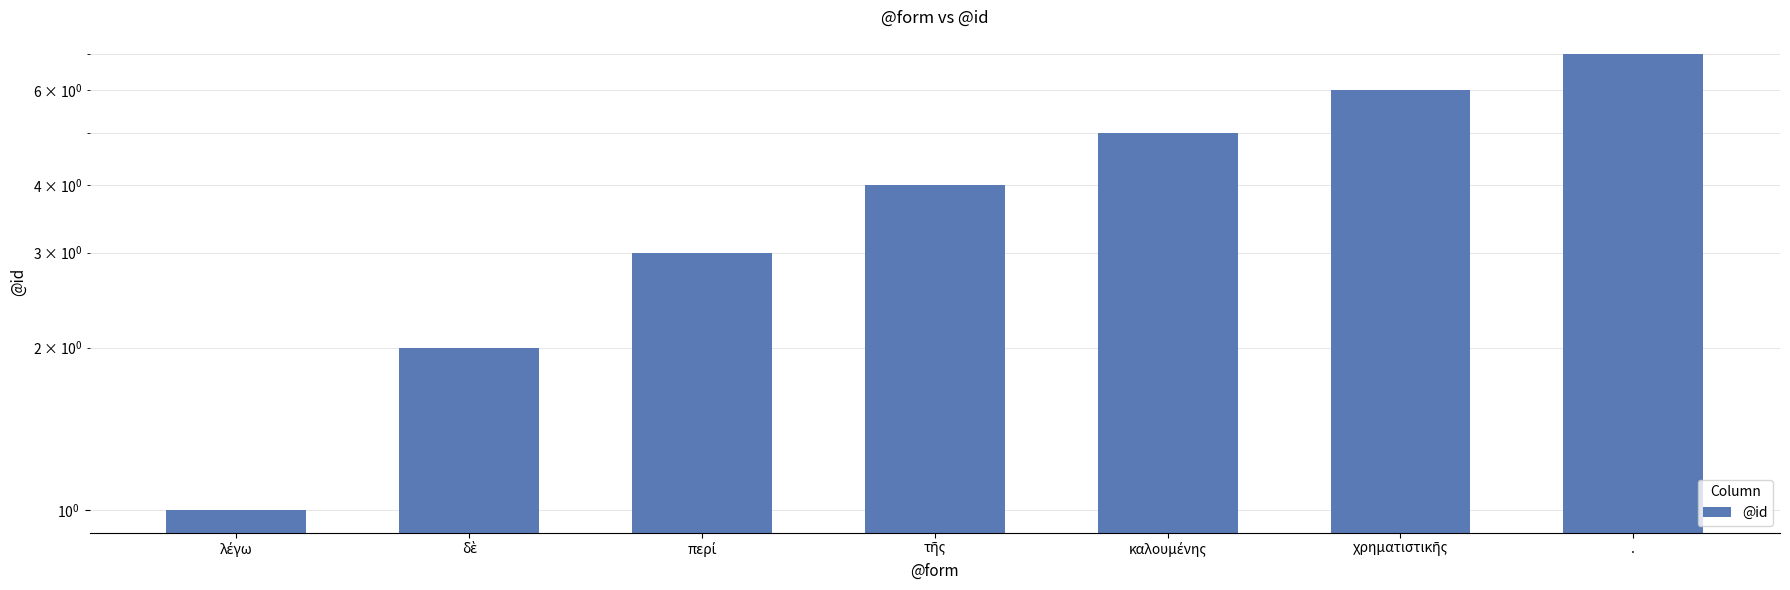

What is the label of the 7th bar from the right?

λέγω